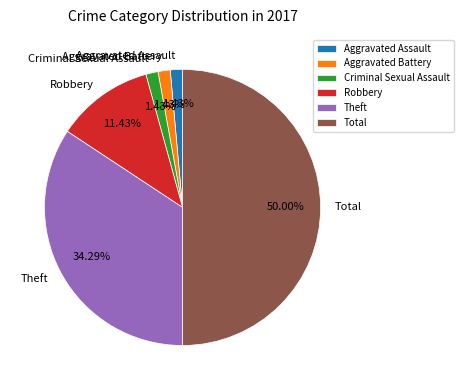

How much of the chart is everything except Aggravated Battery?

98.6%